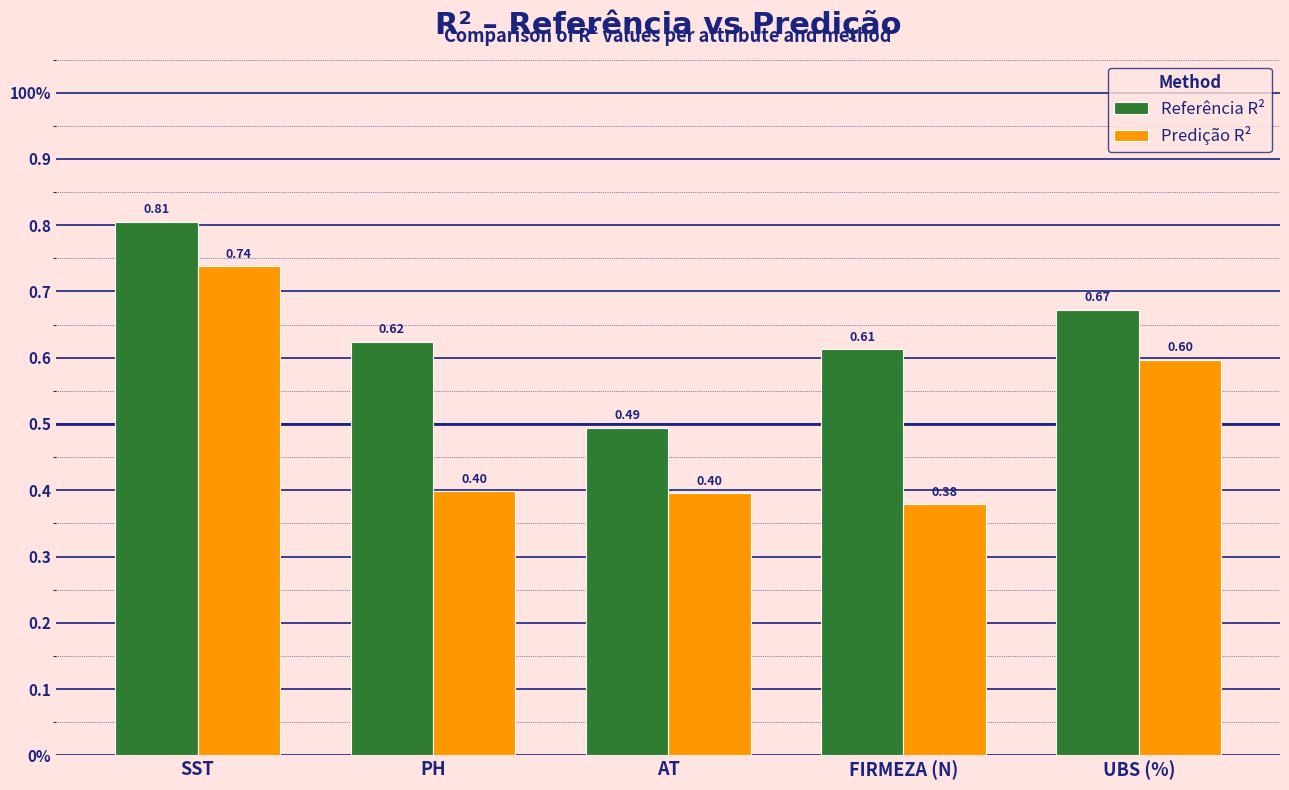

True or false: Predição R² has a value of 0.1 at AT.

False